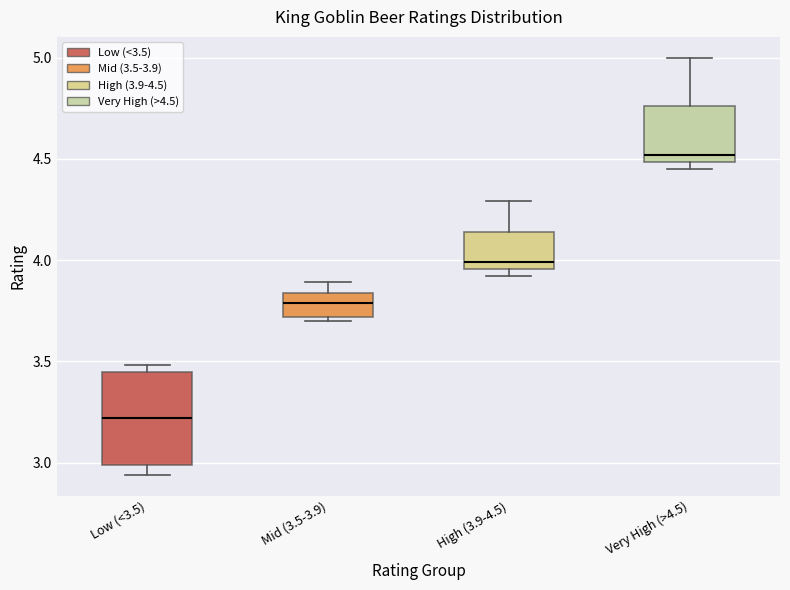

Reading left to right, read every box against the y-axis: the position of its median line, the range the box covers, and the ends of its whiskers. The values are not printed on the chart, so give them approximately, as read against the axis.

Low (<3.5): median 3.20, box 3.00 to 3.45, whiskers 2.95 to 3.50
Mid (3.5-3.9): median 3.80, box 3.70 to 3.85, whiskers 3.70 (just below the box's lower edge) to 3.90
High (3.9-4.5): median 4.00, box 3.95 to 4.15, whiskers 3.90 to 4.30
Very High (>4.5): median 4.50 (just above the box's lower edge), box 4.50 to 4.75, whiskers 4.45 to 5.00